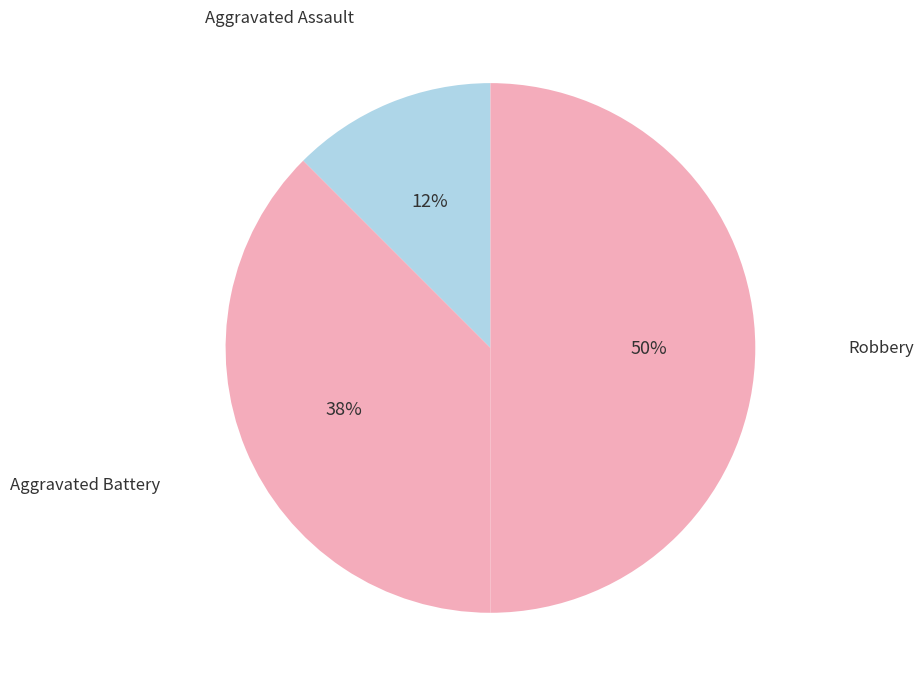

To the nearest percent, what is the average slice percentage?

33%